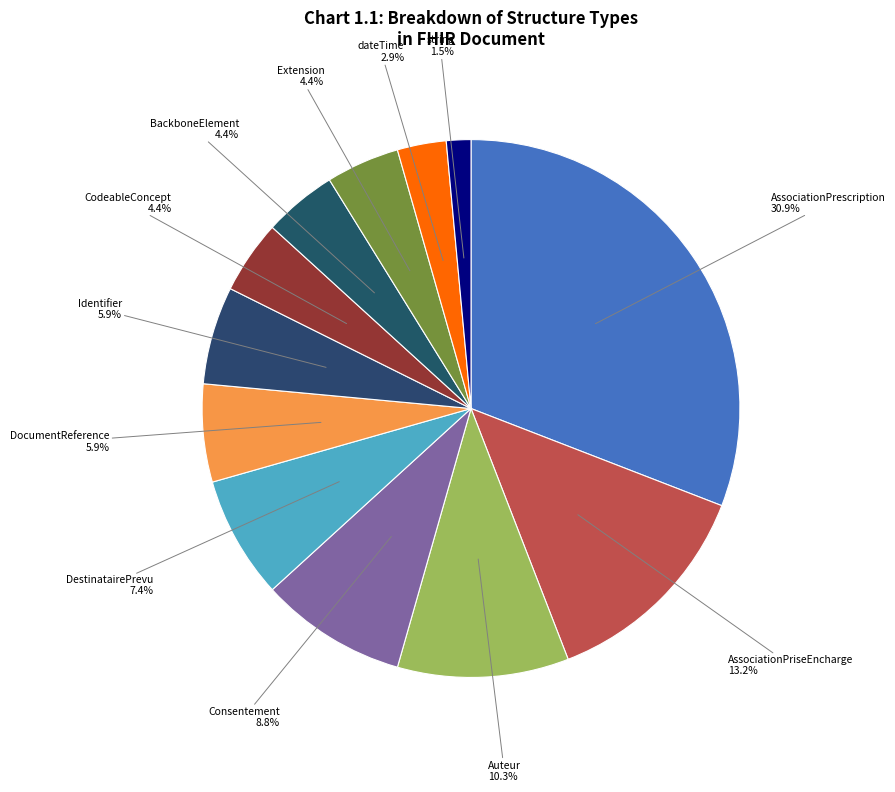

What percentage is the dateTime slice, to the nearest percent?

3%